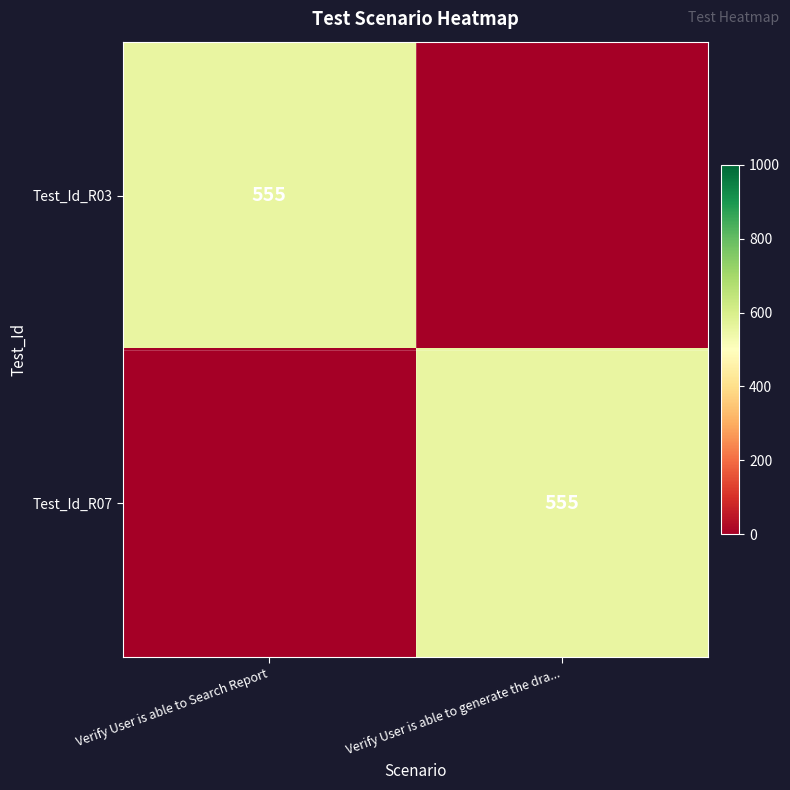

Is it true that Test_Id_R03 equals 735 at Verify User is able to Search Report?

False